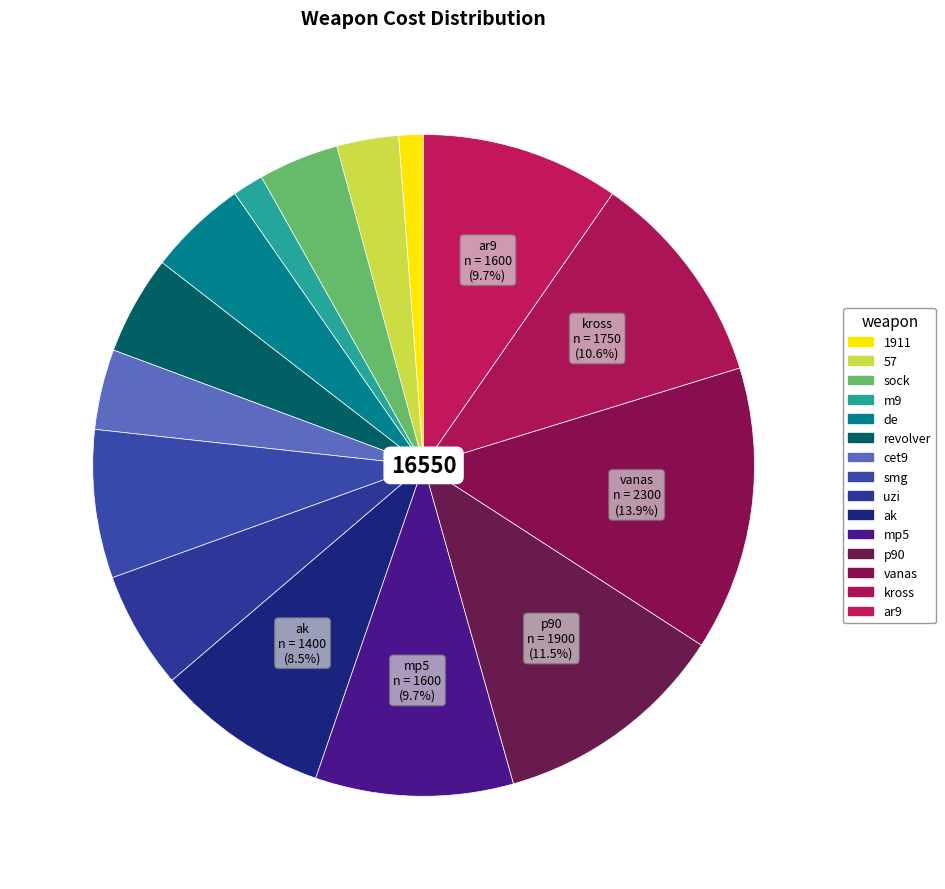

Combined, do 1911 and vanas account for over 50%?

No